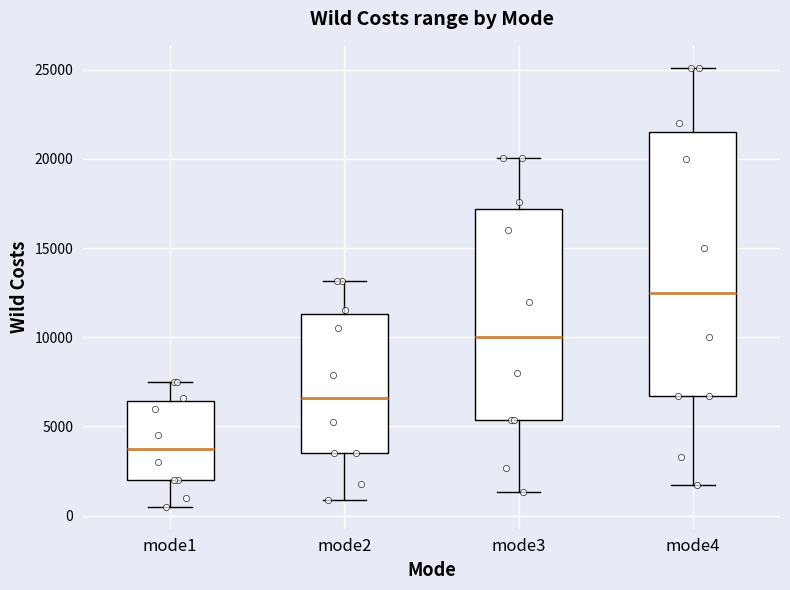

Reading left to right, transcribe this box plot: for each box, give where its median line is, the range the box spans, and where its two whiskers end, as read against the y-axis. The values are not printed on the chart, so give them approximately, as read against the axis.

mode1: median 4000, box 2000 to 6500, whiskers 500 to 7500
mode2: median 6500, box 3500 to 11500, whiskers 1000 to 13000
mode3: median 10000, box 5500 to 17000, whiskers 1500 to 20000
mode4: median 12500, box 6500 to 21500, whiskers 1500 to 25000